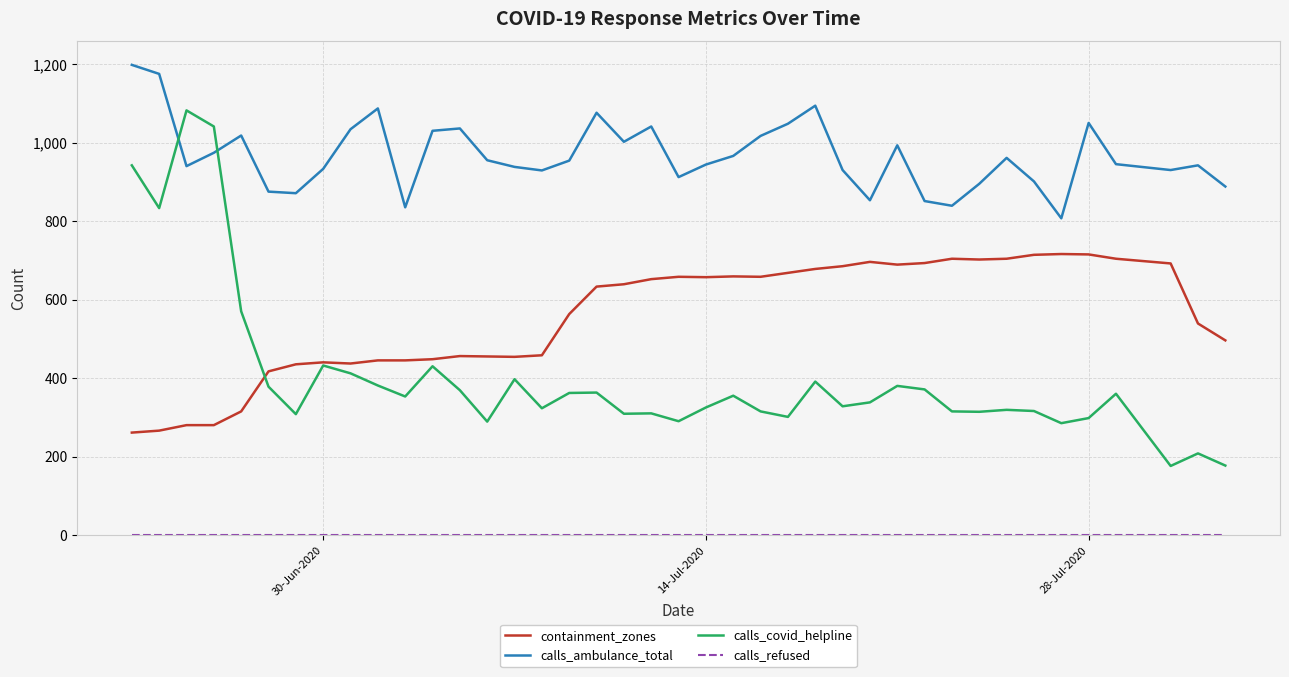

True or false: calls_covid_helpline and calls_ambulance_total cross at least once.

True